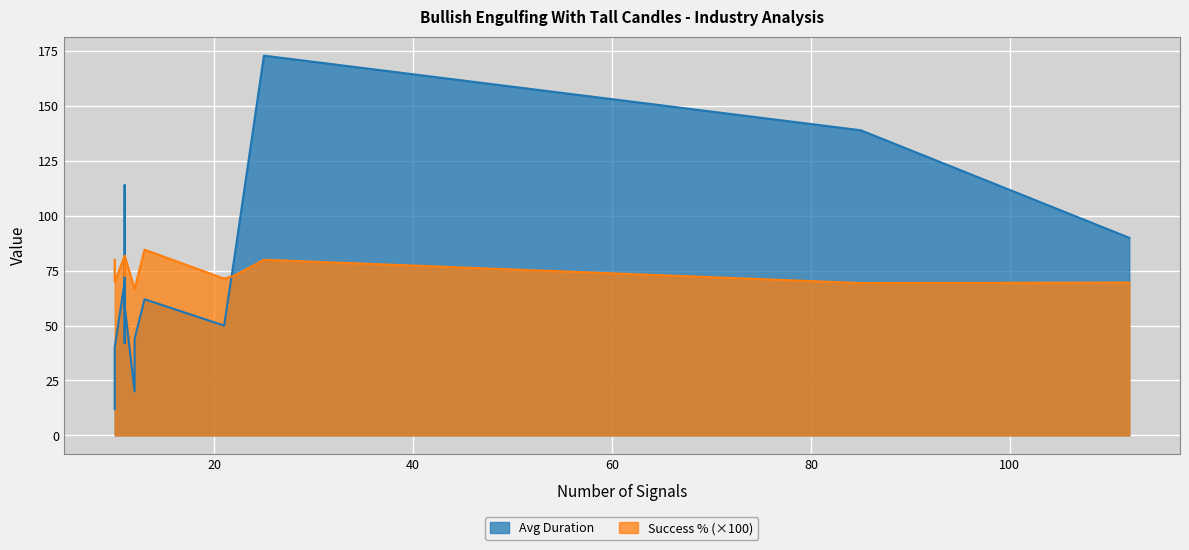

True or false: Number Signals and Success % cross at least once.

False